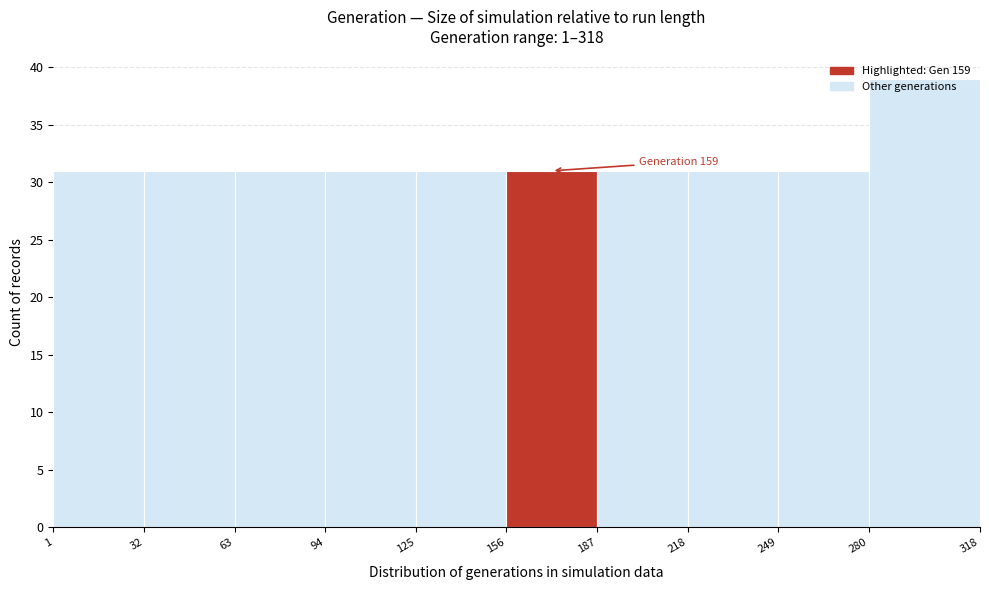

Over which range of the x-axis is the bar tallest?

280 to 318